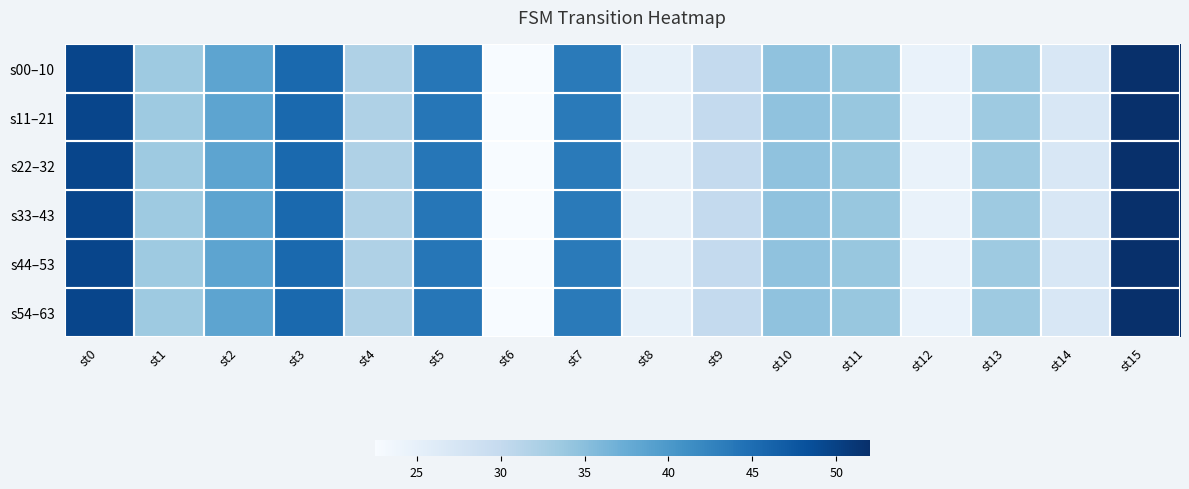

Reading left to right, extract all data points from this chart.

s00–10: st0=49.5	st1=33.5	st2=38.5	st3=45.5	st4=32.0	st5=44.0	st6=22.5	st7=43.5	st8=25.0	st9=30.0	st10=34.5	st11=34.0	st12=24.5	st13=33.5	st14=27.0	st15=52.0
s11–21: st0=49.5	st1=33.5	st2=38.5	st3=45.5	st4=32.0	st5=44.0	st6=22.5	st7=43.5	st8=25.0	st9=30.0	st10=34.5	st11=34.0	st12=24.5	st13=33.5	st14=27.0	st15=52.0
s22–32: st0=49.5	st1=33.5	st2=38.5	st3=45.5	st4=32.0	st5=44.0	st6=22.5	st7=43.5	st8=25.0	st9=30.0	st10=34.5	st11=34.0	st12=24.5	st13=33.5	st14=27.0	st15=52.0
s33–43: st0=49.5	st1=33.5	st2=38.5	st3=45.5	st4=32.0	st5=44.0	st6=22.5	st7=43.5	st8=25.0	st9=30.0	st10=34.5	st11=34.0	st12=24.5	st13=33.5	st14=27.0	st15=52.0
s44–53: st0=49.5	st1=33.5	st2=38.5	st3=45.5	st4=32.0	st5=44.0	st6=22.5	st7=43.5	st8=25.0	st9=30.0	st10=34.5	st11=34.0	st12=24.5	st13=33.5	st14=27.0	st15=52.0
s54–63: st0=49.5	st1=33.5	st2=38.5	st3=45.5	st4=32.0	st5=44.0	st6=22.5	st7=43.5	st8=25.0	st9=30.0	st10=34.5	st11=34.0	st12=24.5	st13=33.5	st14=27.0	st15=52.0